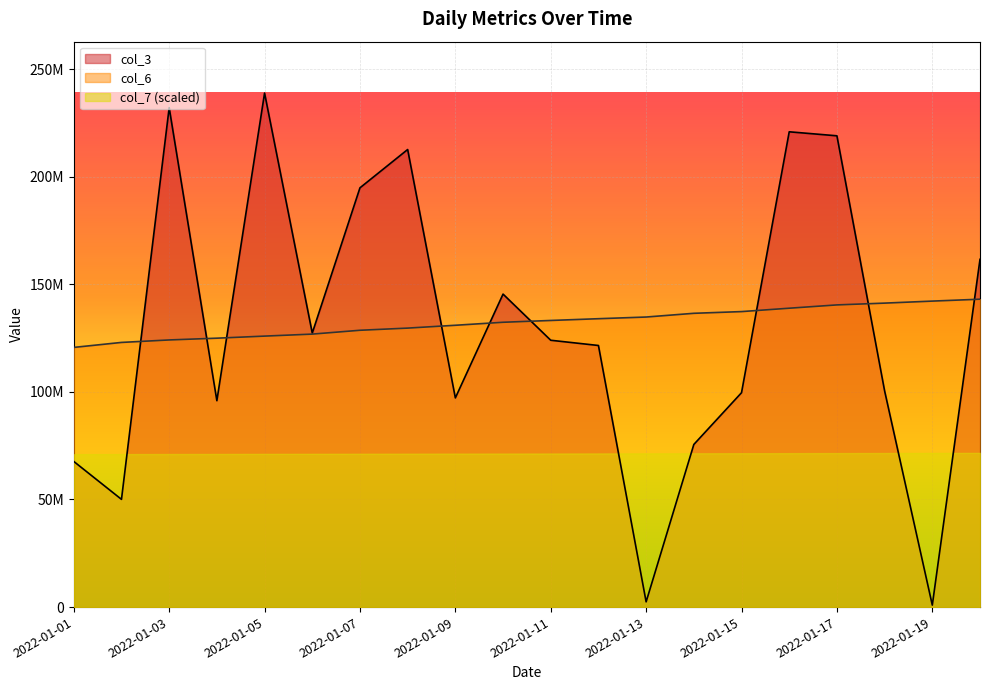

Which series ends up on top after the final intersection of col_6 and col_3?

col_3